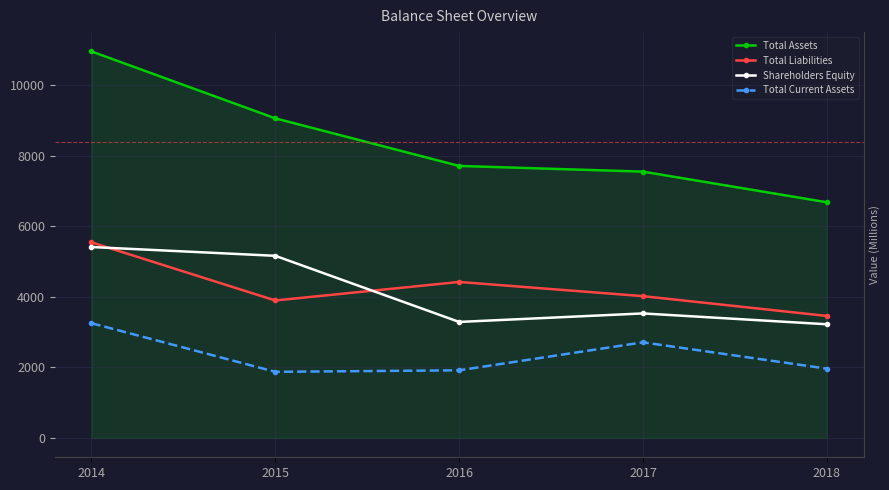

Which series changed the most between 2014 and 2016?

Total Assets